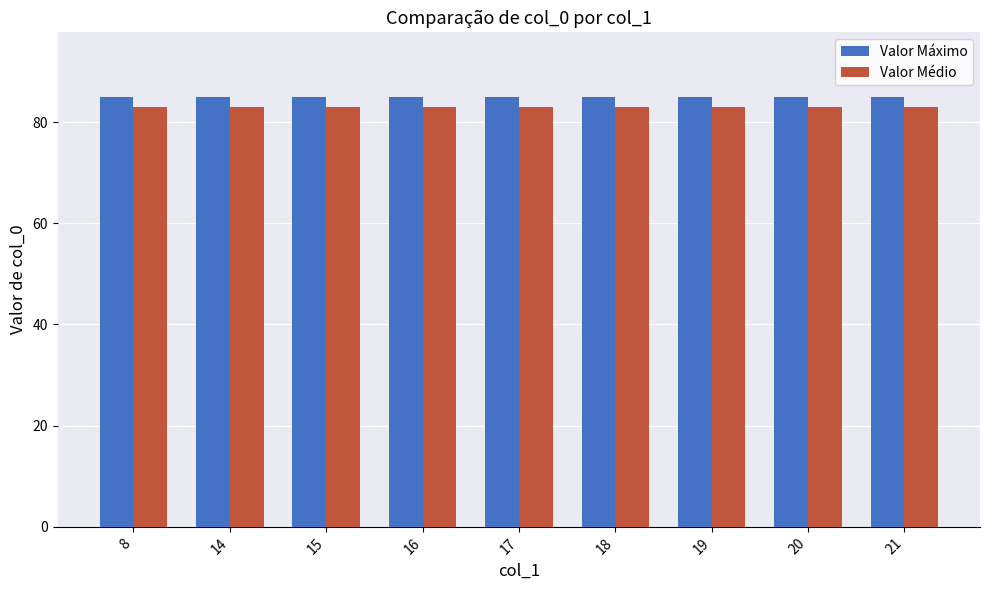

Reading left to right, list all the values displayed in this chart.

Valor Máximo: 85	85	85	85	85	85	85	85	85
Valor Médio: 83	83	83	83	83	83	83	83	83